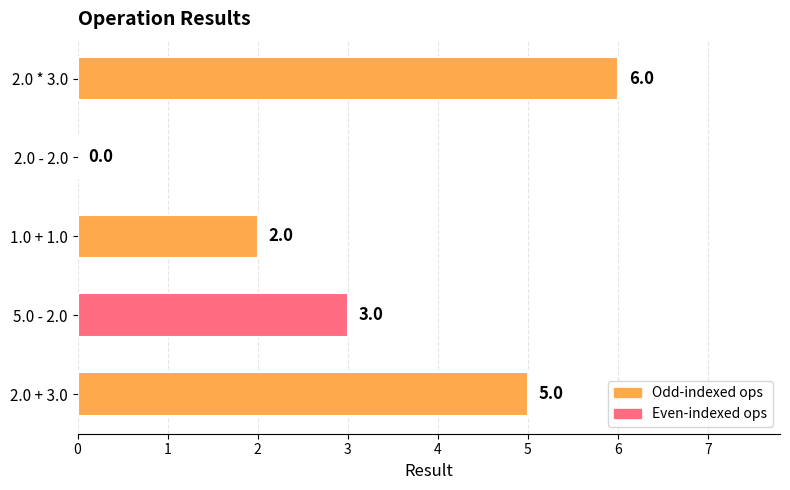

What is the maximum value shown in the chart?

6